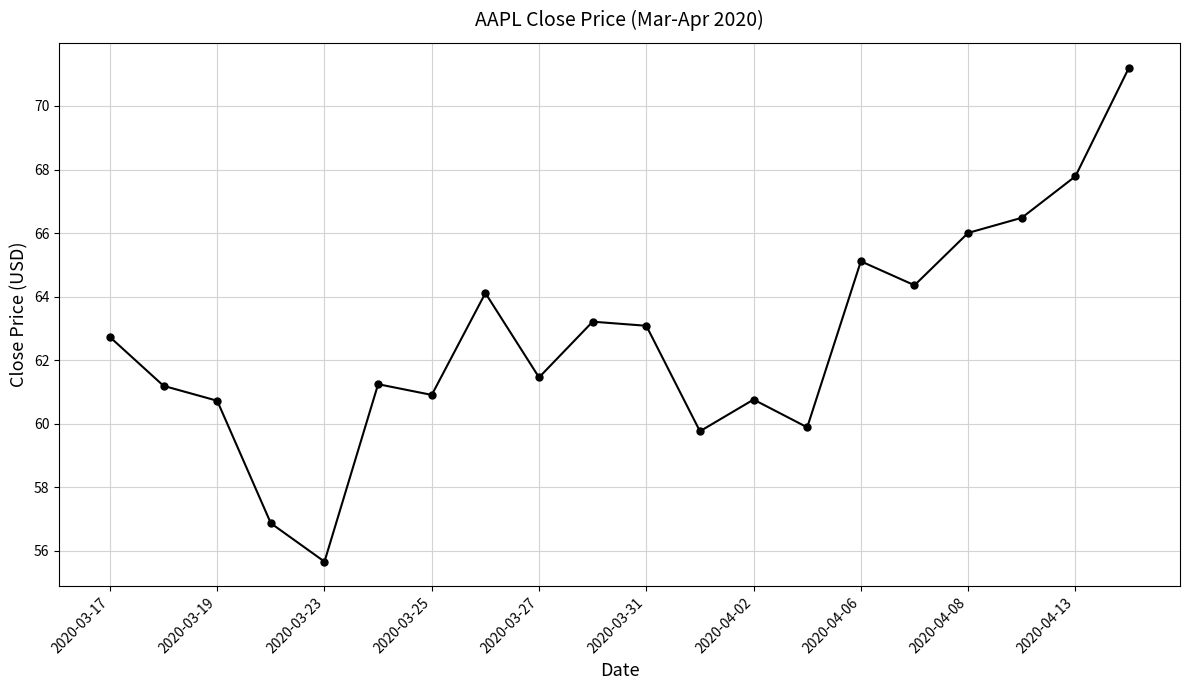

What is the smallest value displayed?

55.7